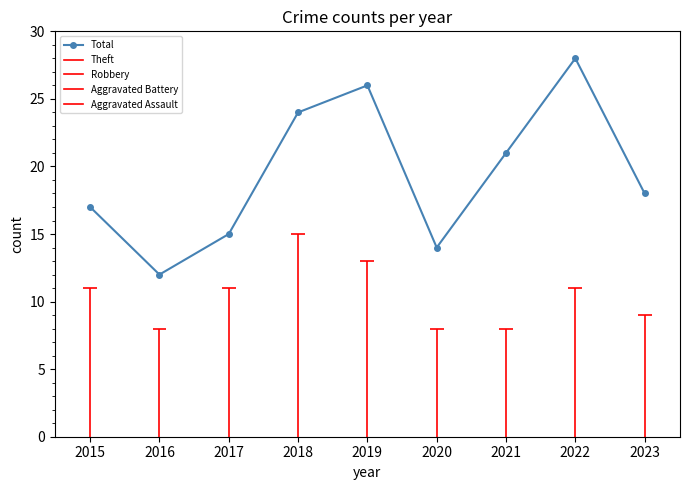

List the labels in order of value, smallest first.

2016, 2020, 2017, 2015, 2023, 2021, 2018, 2019, 2022